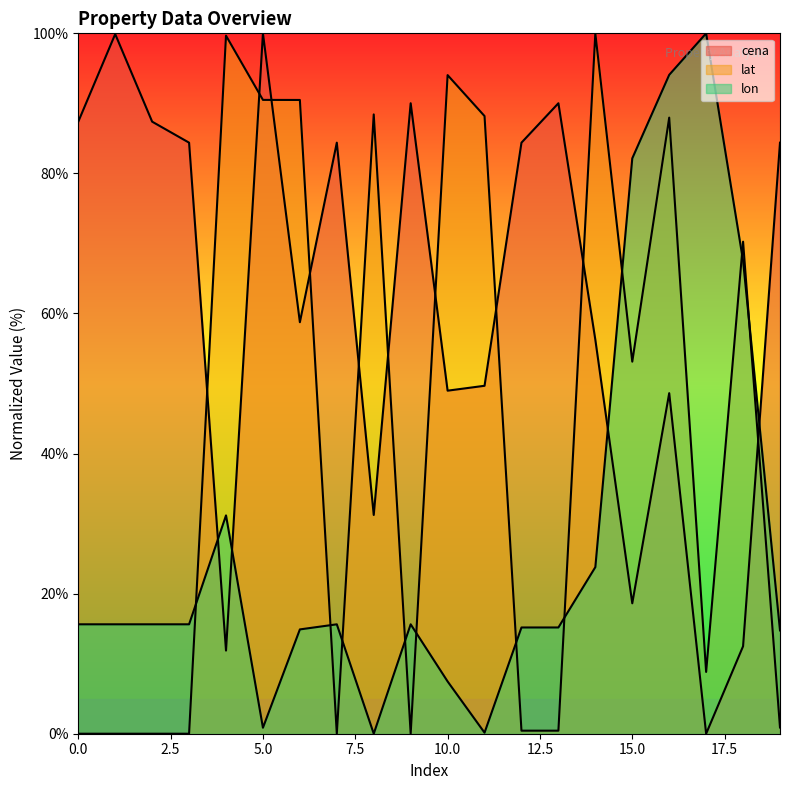

What is the spread (max minus min) of values at 18?

57.8